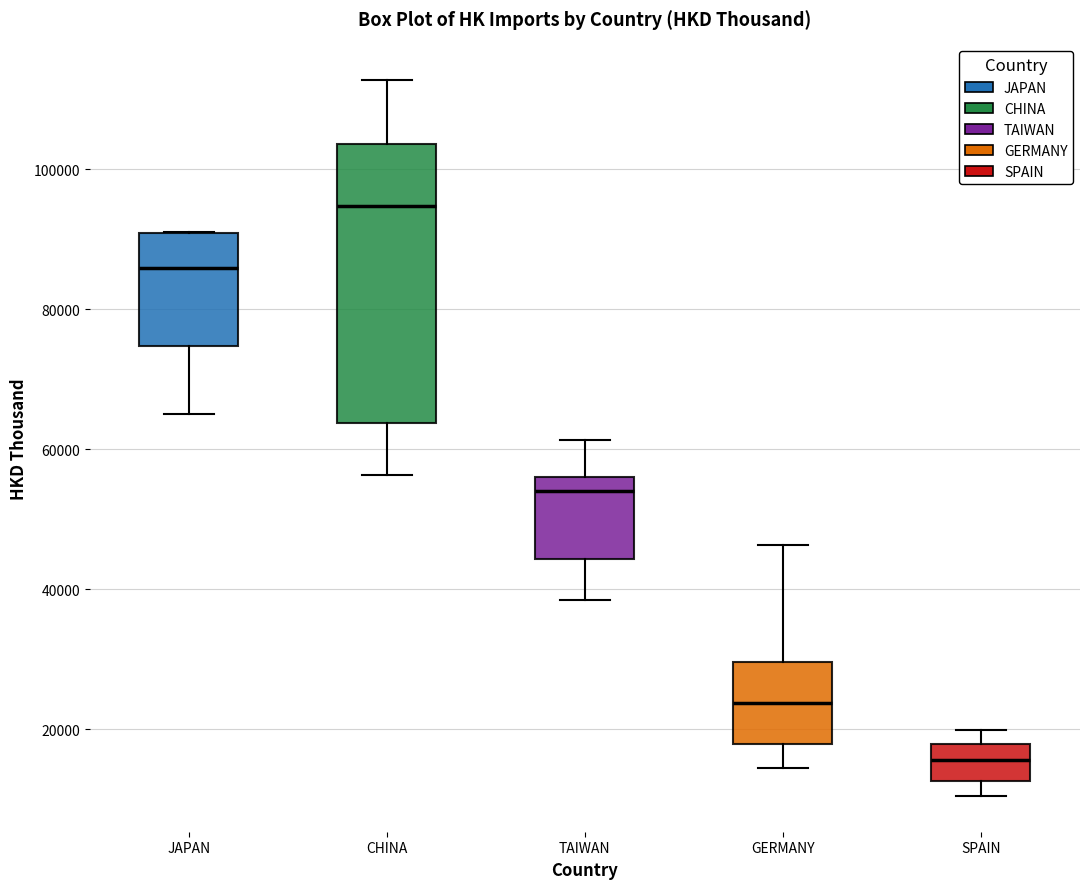

Which box has the lowest median line?

SPAIN